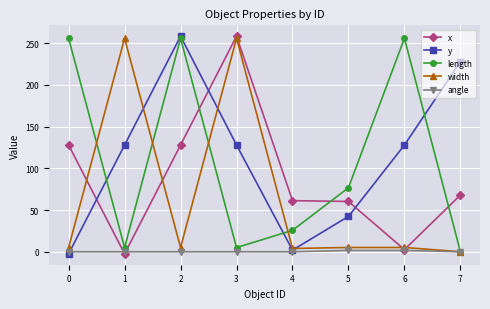

What is the minimum value shown in the chart?

-2.5